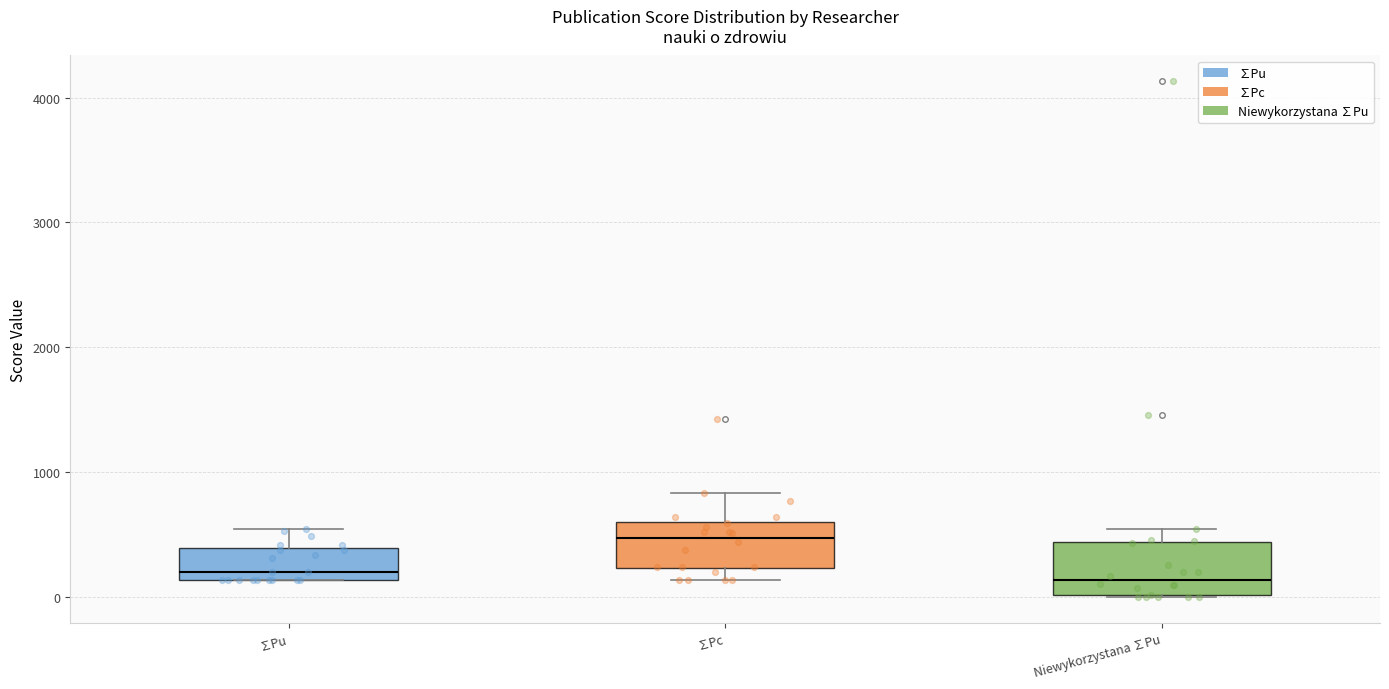

Reading left to right, transcribe this box plot: for each box, give where its median line is, the range the box spans, and where its two whiskers end, as read against the y-axis. The values are not printed on the chart, so give them approximately, as read against the axis.

∑Pu: median 200, box 100 to 400, whiskers 100 to 500
∑Pc: median 500, box 200 to 600, whiskers 100 to 800
Niewykorzystana ∑Pu: median 100, box 0 to 400, whiskers 0 to 500